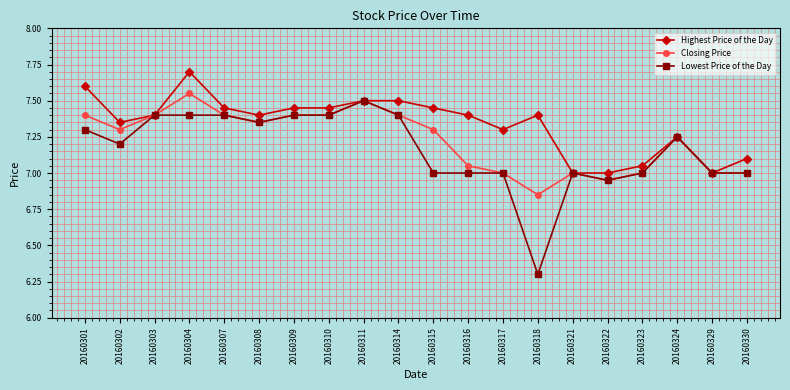

At which label is Lowest Price of the Day closest to 6?

20160318